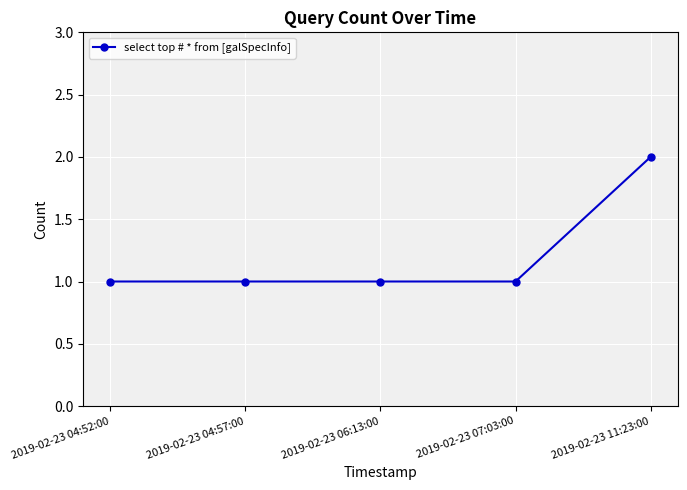

What is the minimum value shown in the chart?

1